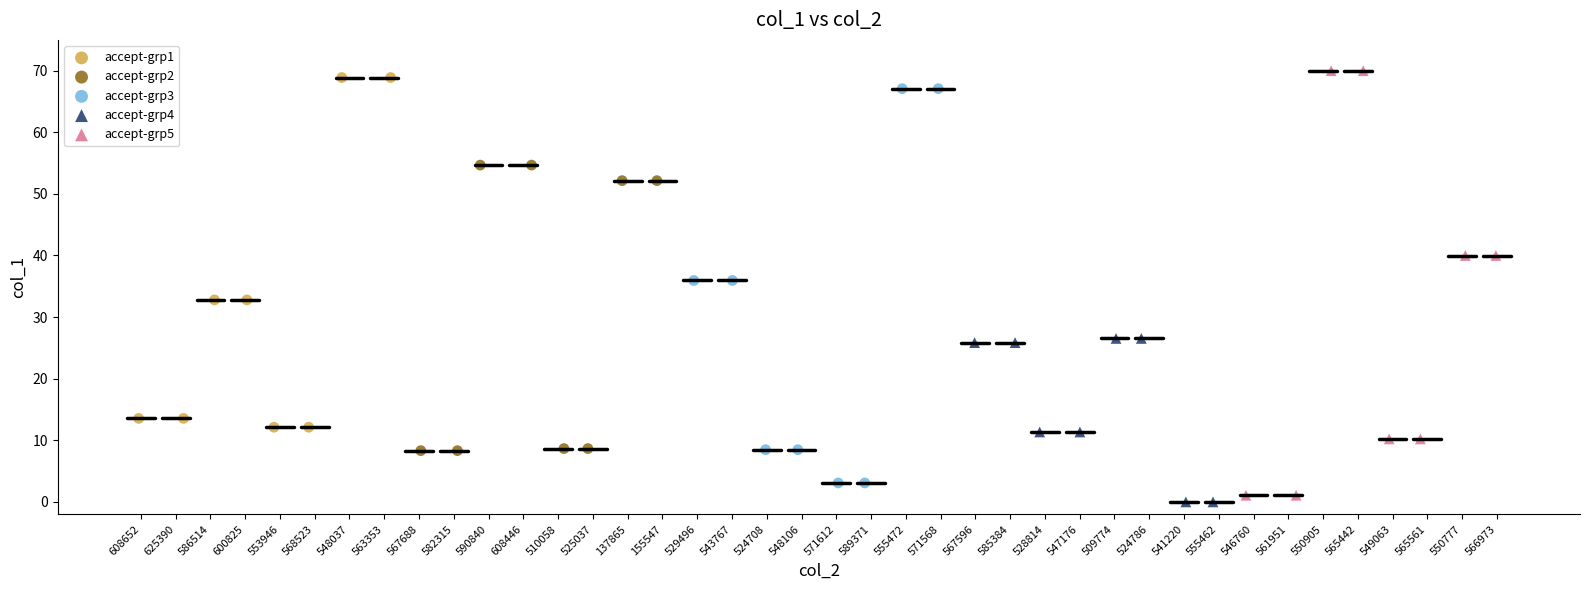

Which series has the largest Y range (max minus min)?

accept-grp5